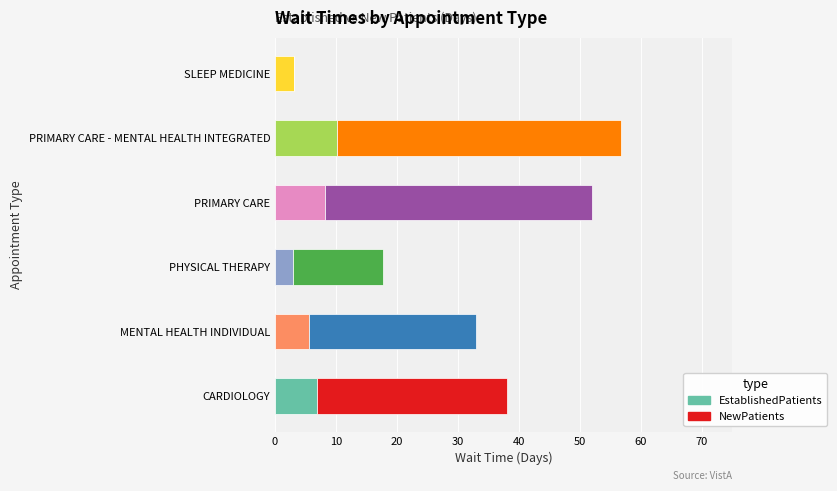

What are all the series names shown in the legend?

EstablishedPatients, NewPatients